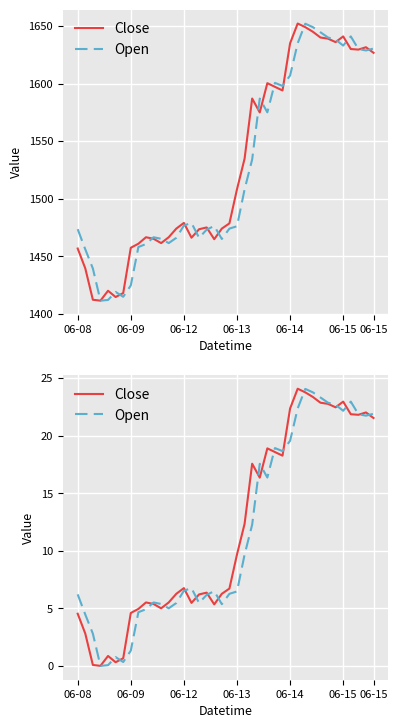

The Open series shows 0.5 at 06-15. True or false?

False